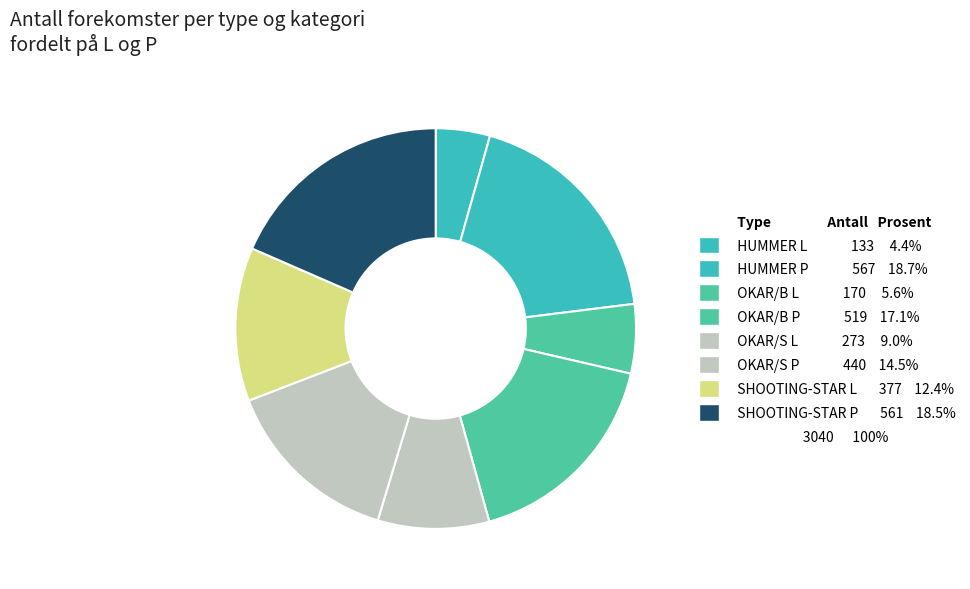

Which category has the biggest portion of the pie?

HUMMER P